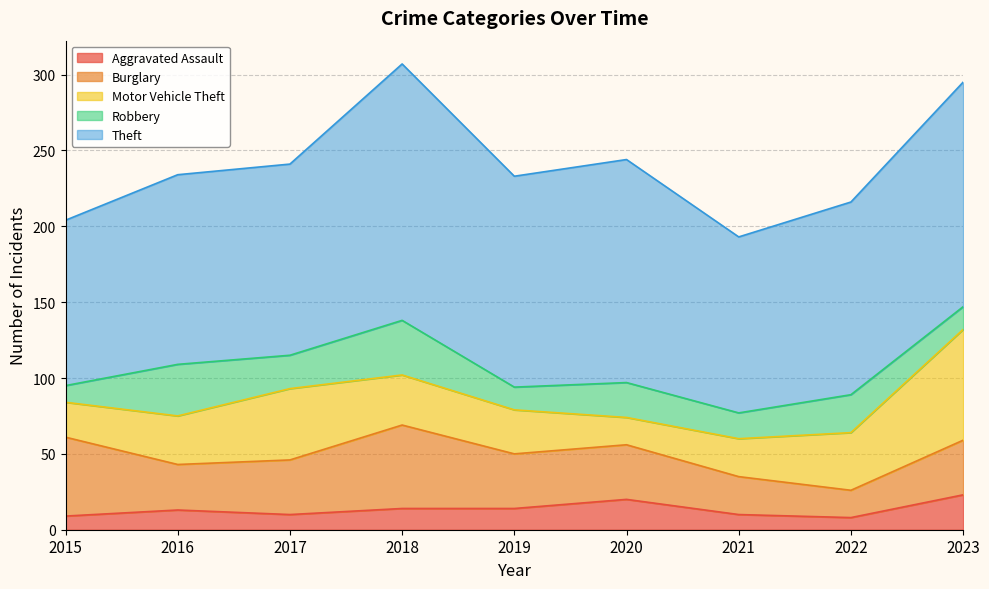

What is the difference between the maximum and minimum values in the Theft series?

60